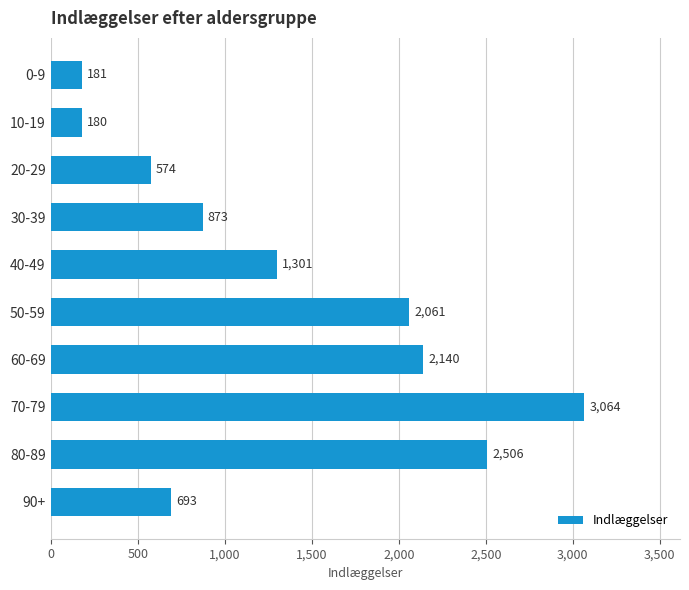

Does the chart contain any negative values?

No